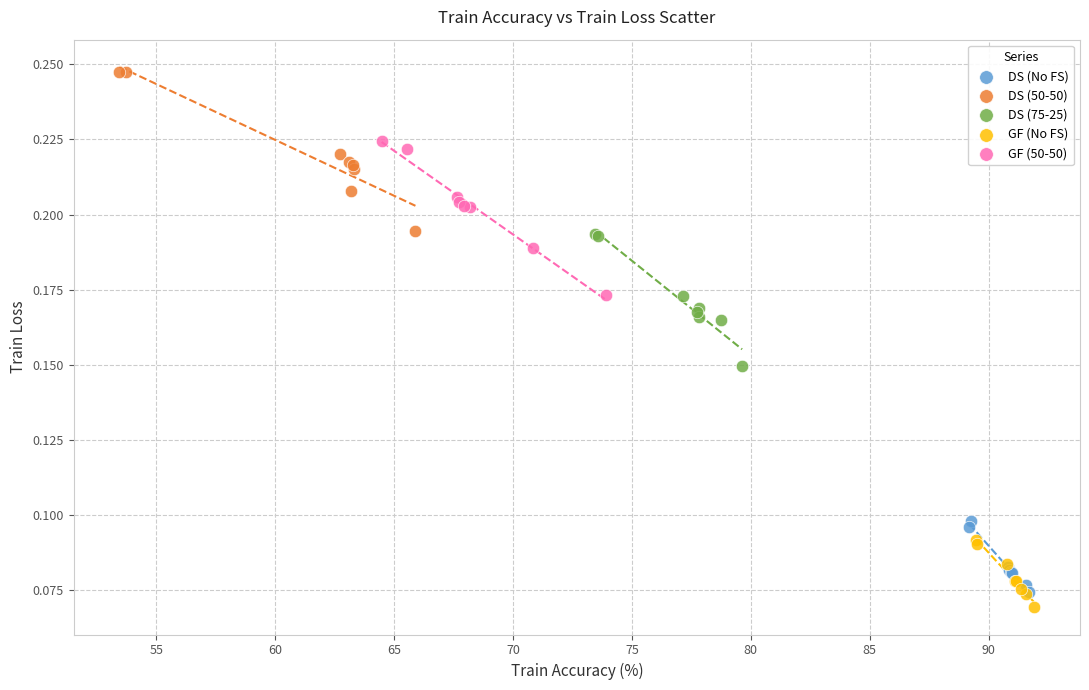

Which series has the widest spread of Y values?

DS (50-50)